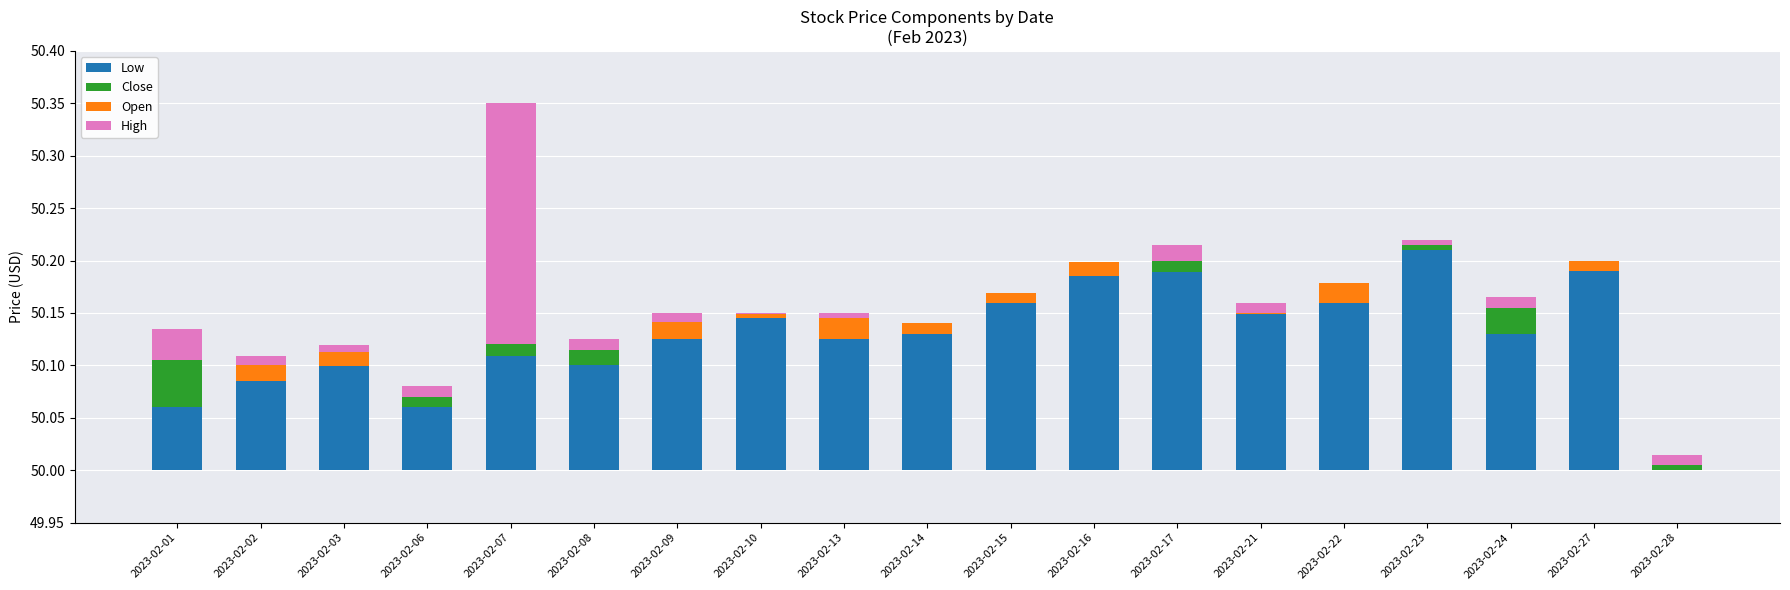

Which series changed the most between 2023-02-01 and 2023-02-08?

Low